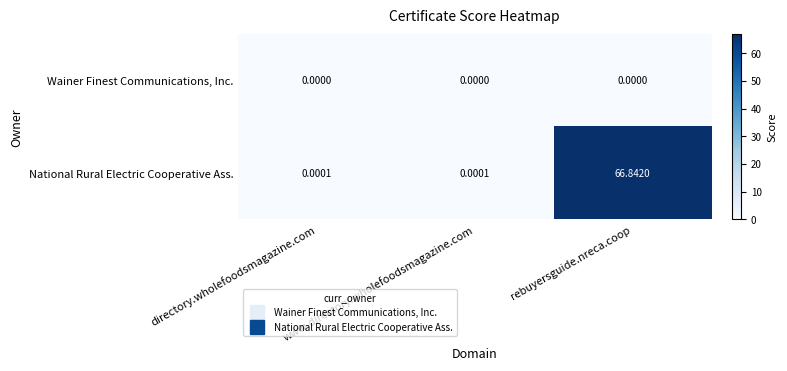

At which category does the chart reach its peak across all series?

rebuyersguide.nreca.coop